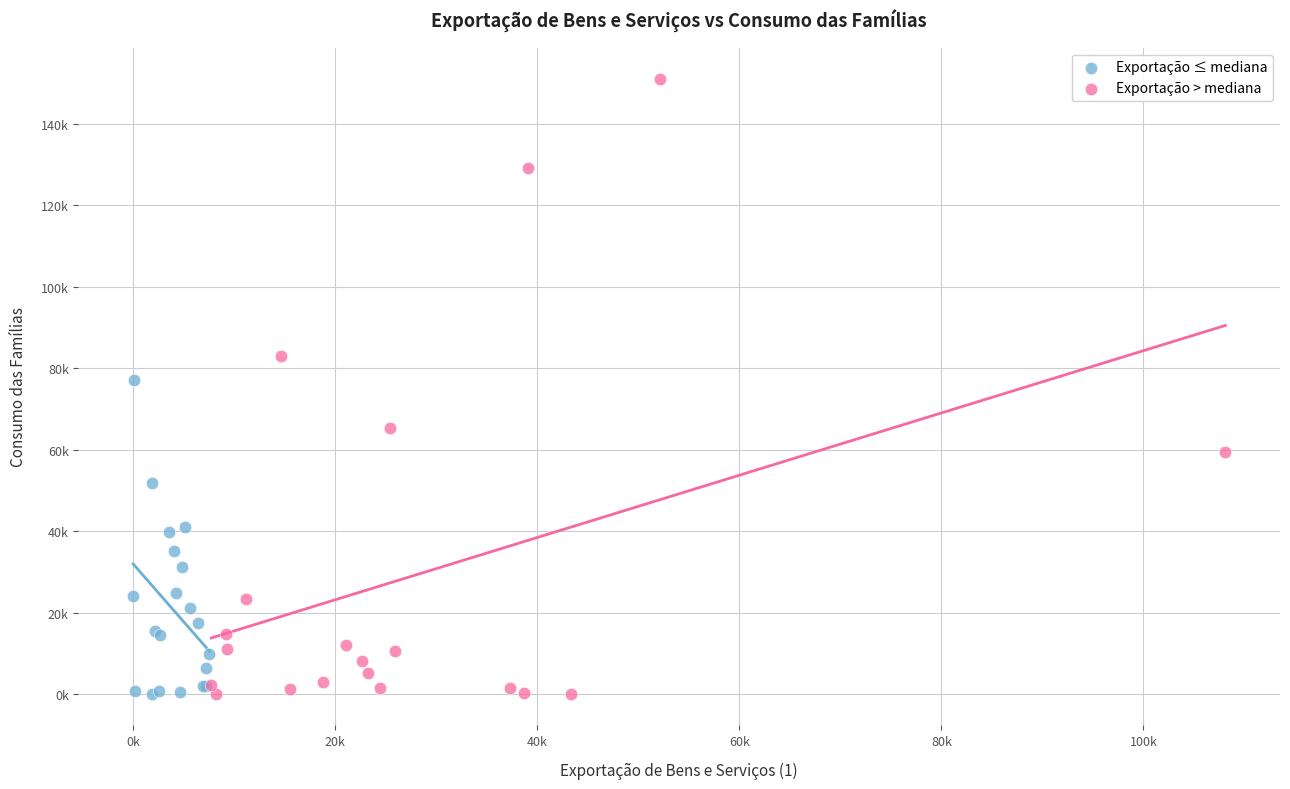

Which series has the widest spread of Y values?

Exportação > mediana